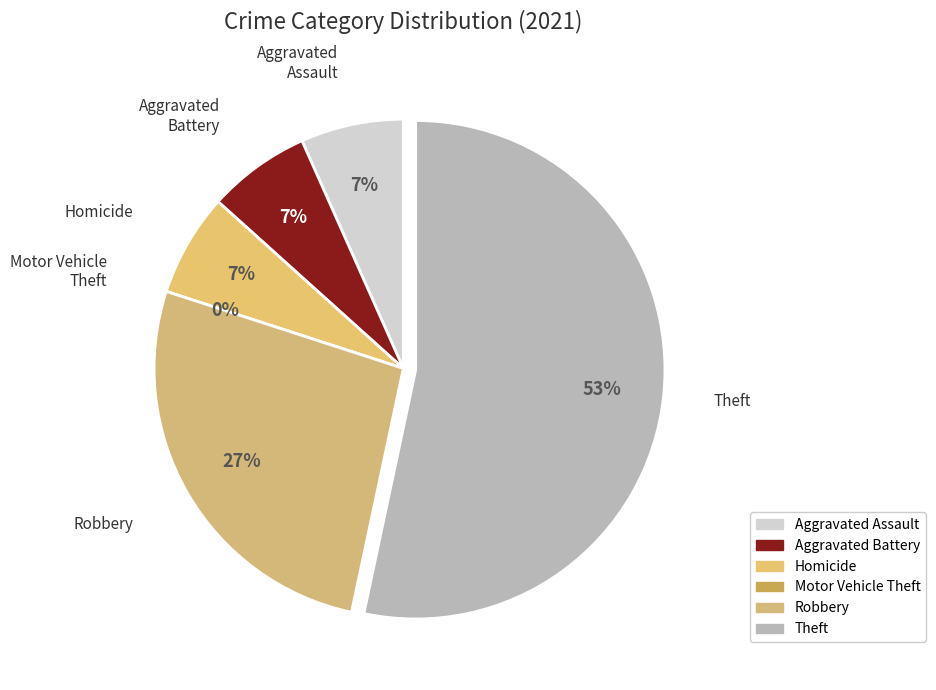

Which slice represents more than half of the pie?

Theft